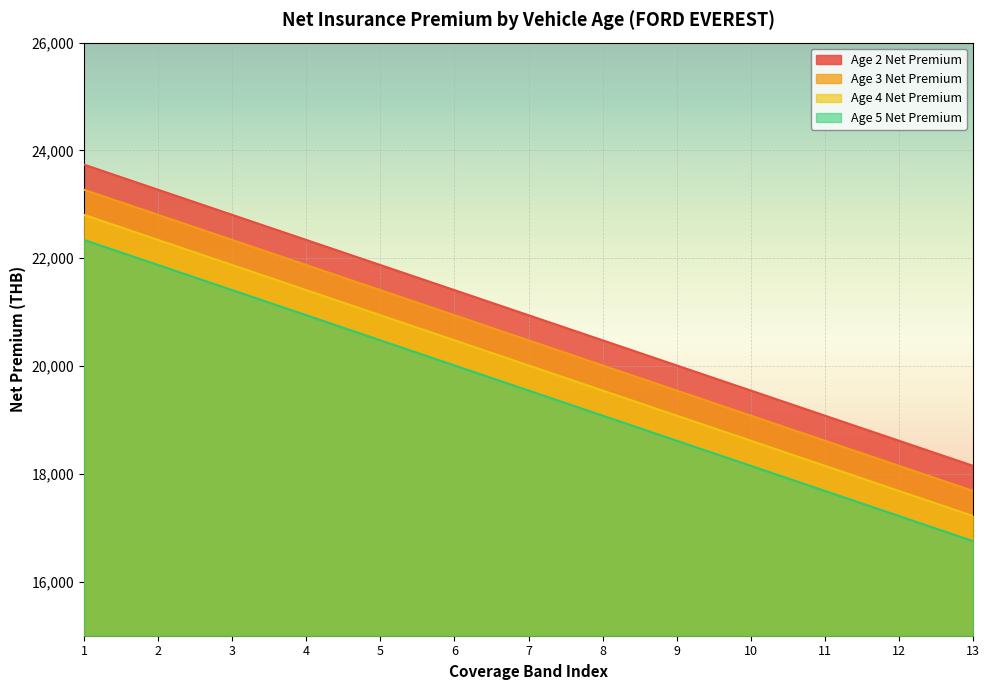

What is the difference between the second highest and second lowest values in the Age 2 Net Premium series?

4653.9